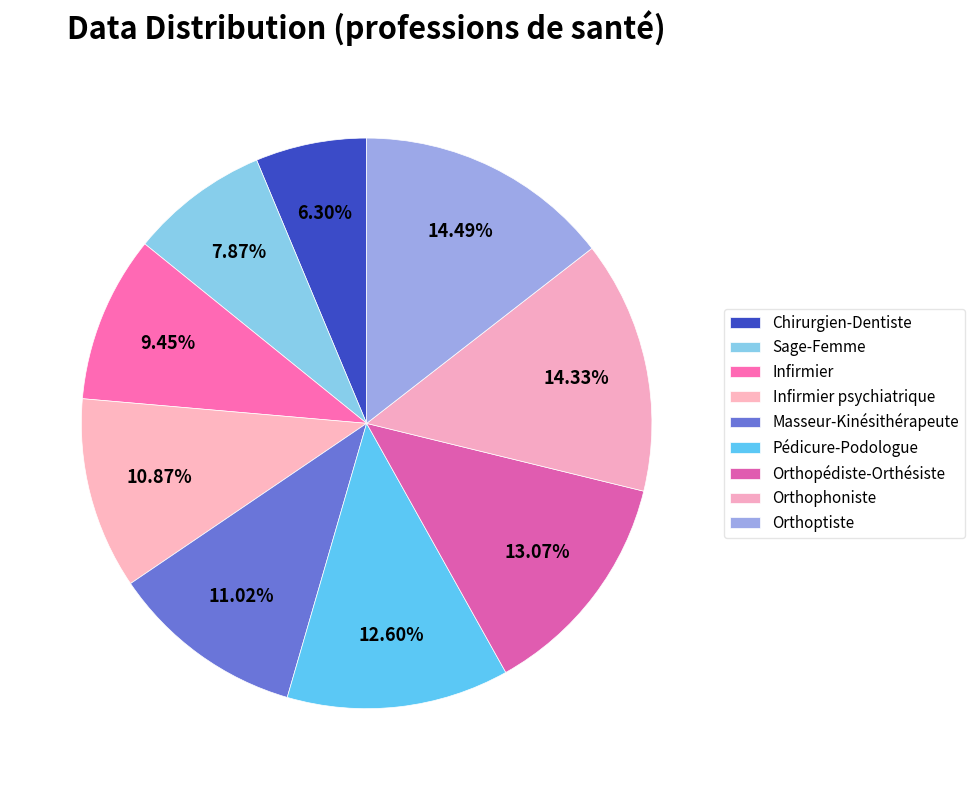

To the nearest percent, what is the average slice percentage?

11%